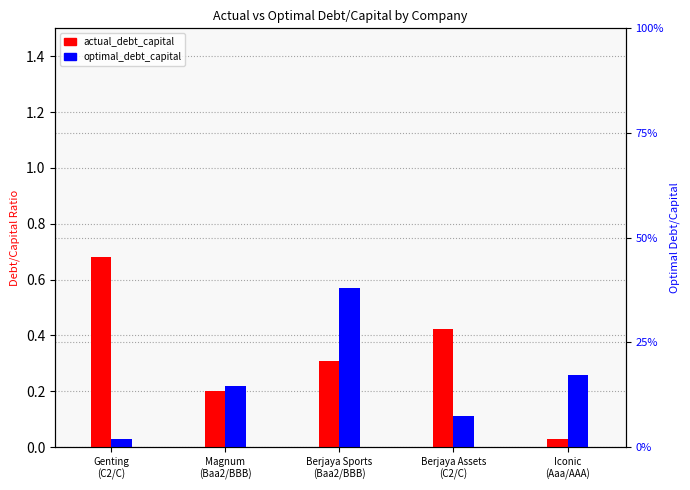

At which category is the sum across all series the highest?

Berjaya Sports
(Baa2/BBB)